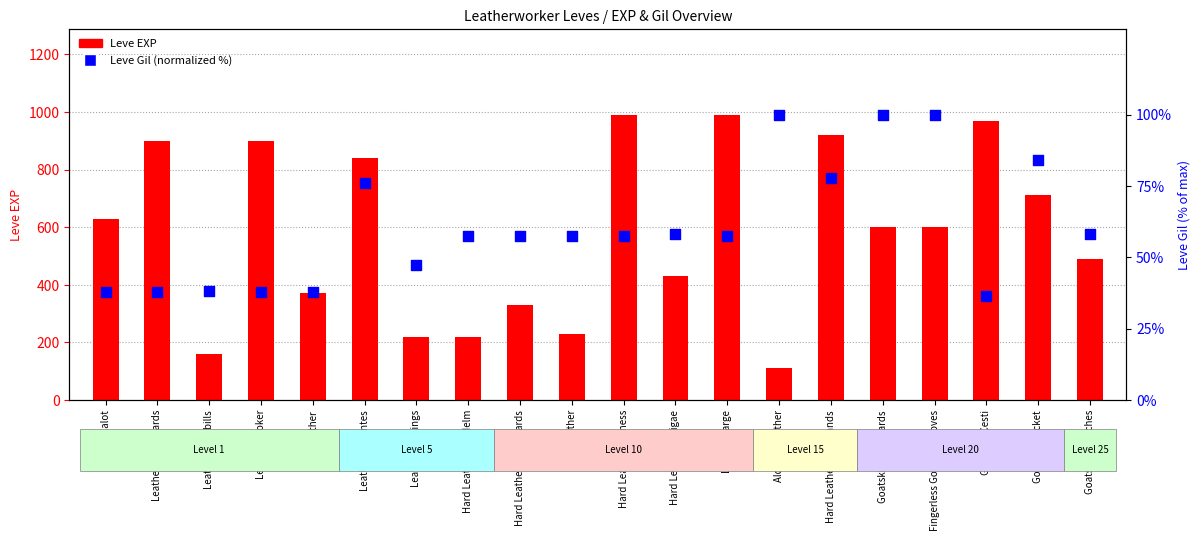

At which category is the sum across all series the highest?

Hard Leather Harness